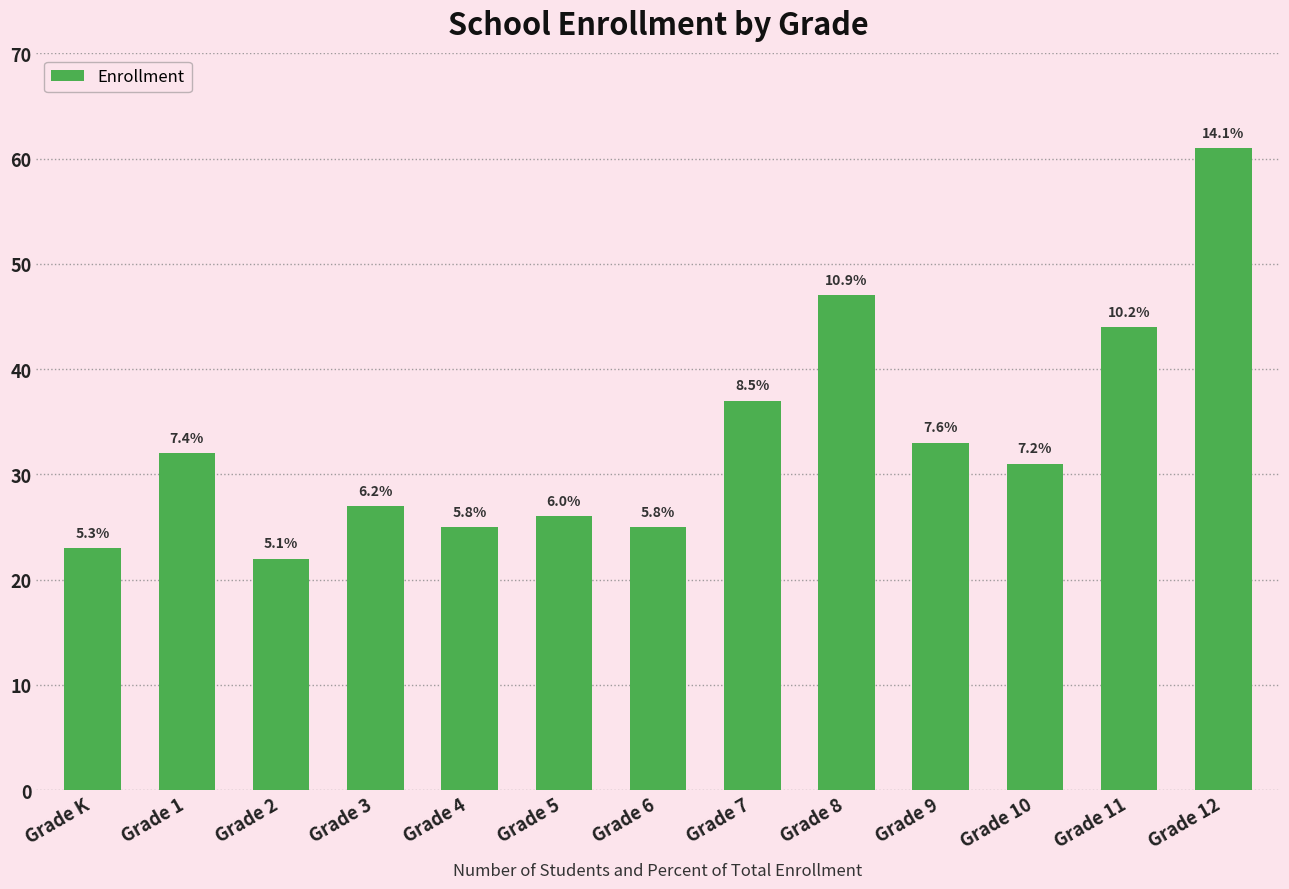

Are the bars horizontal?

No